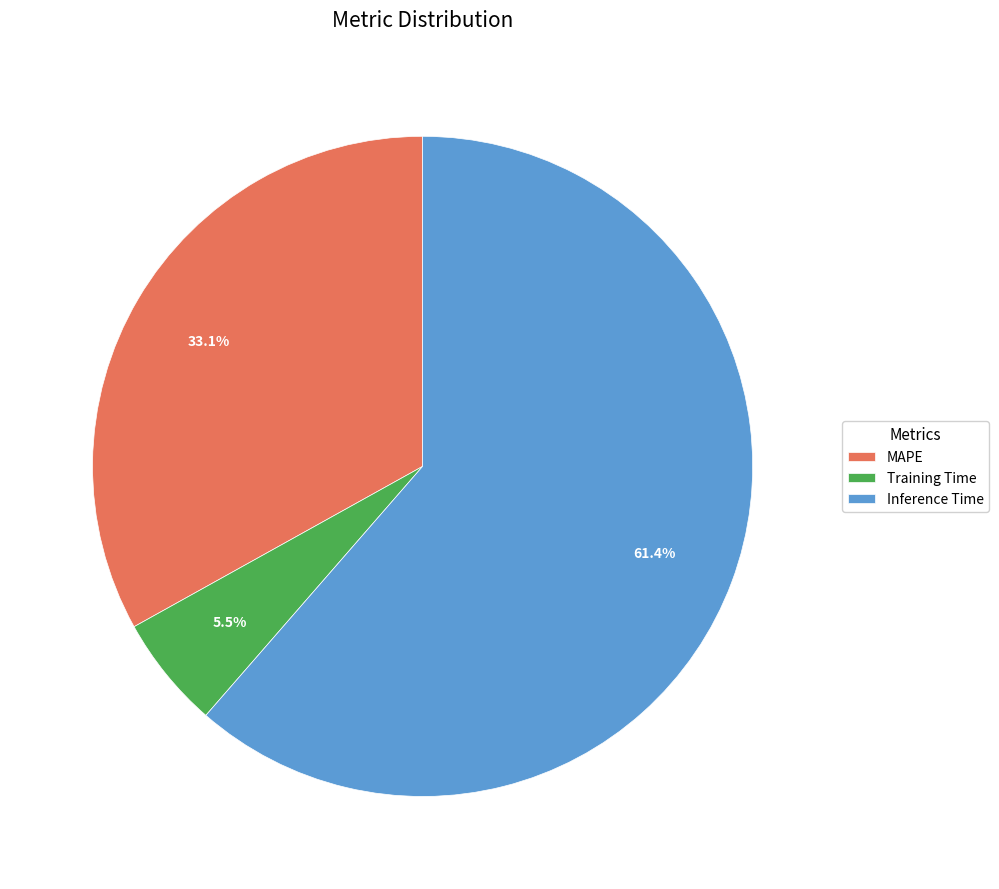

Which category has the biggest portion of the pie?

Inference Time